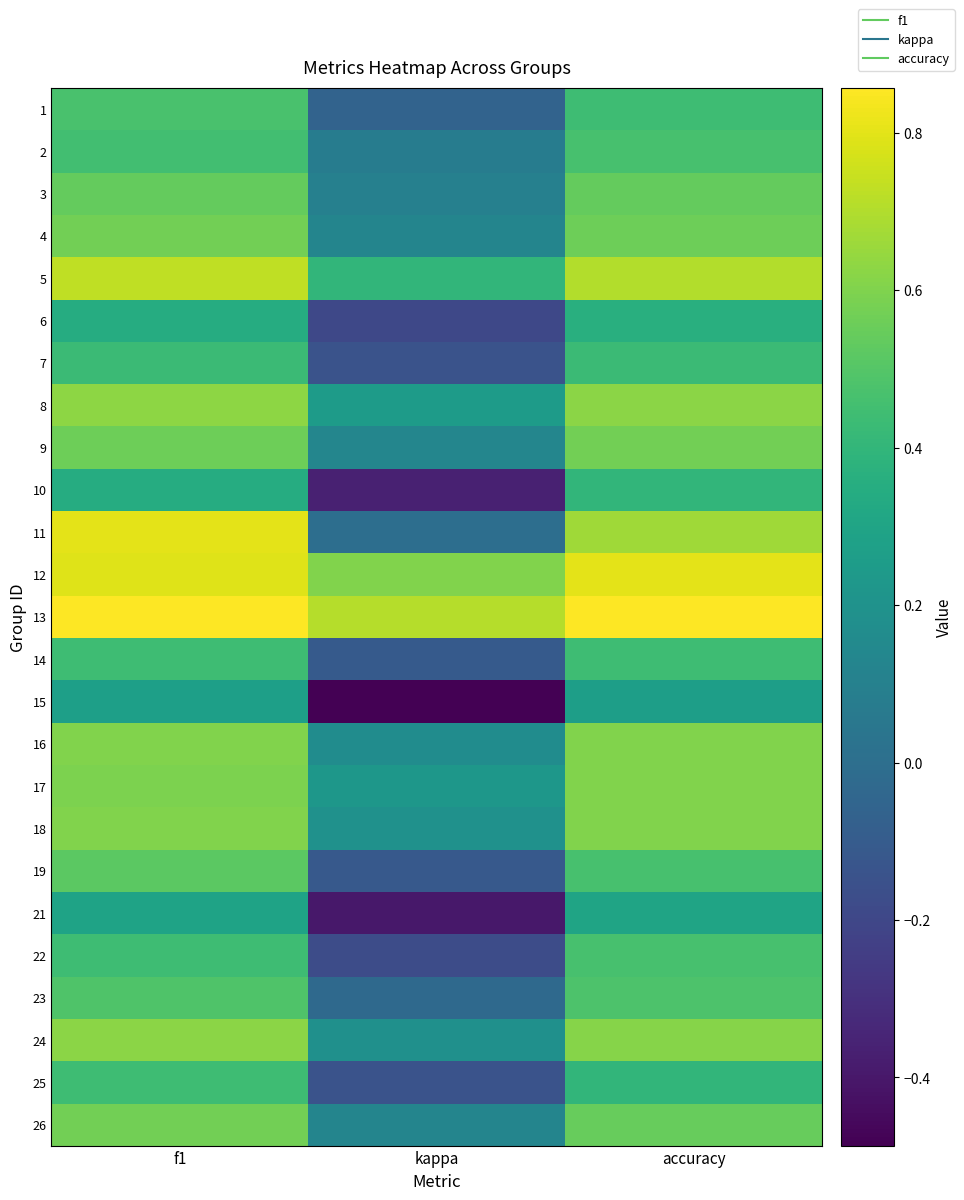

Which series changed the most between f1 and kappa?

11